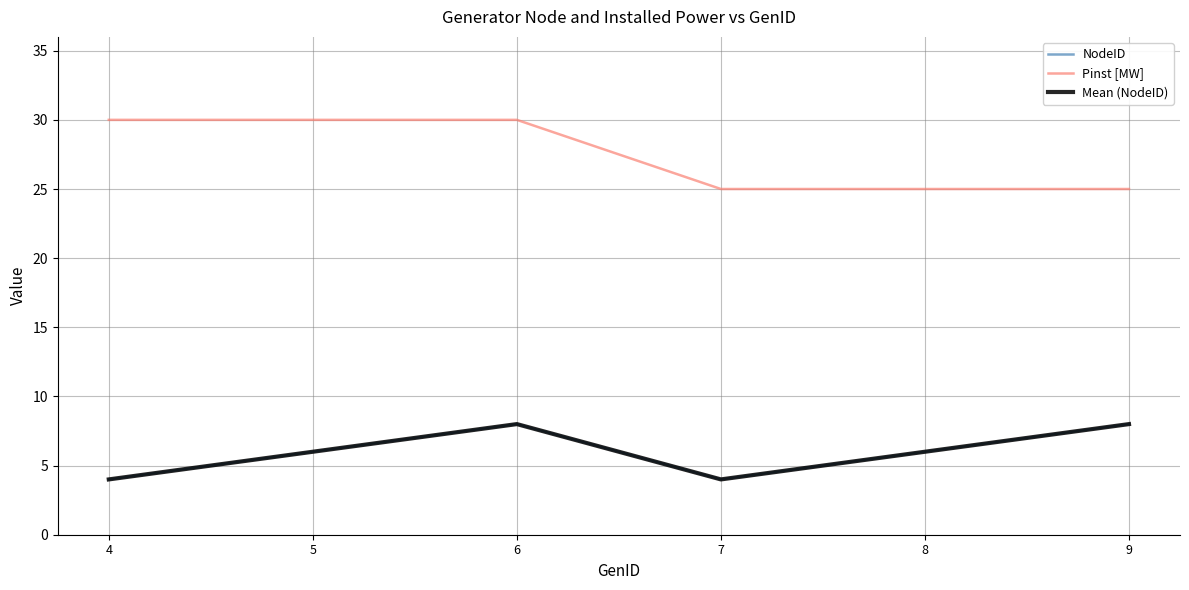

Does the chart display data point markers on the line(s)?

No